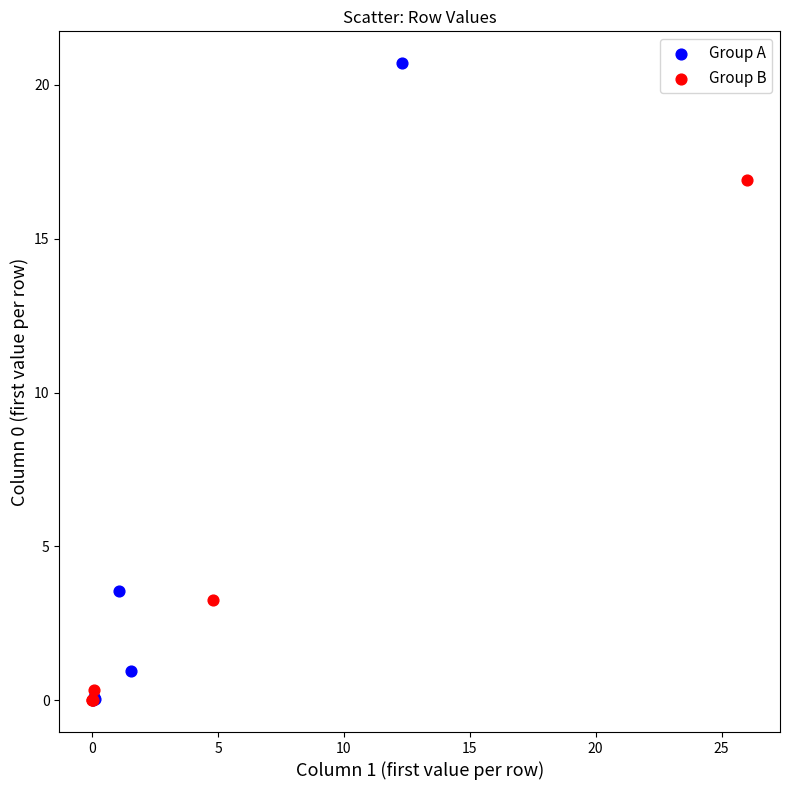

Which series contains the highest Y value?

Group A